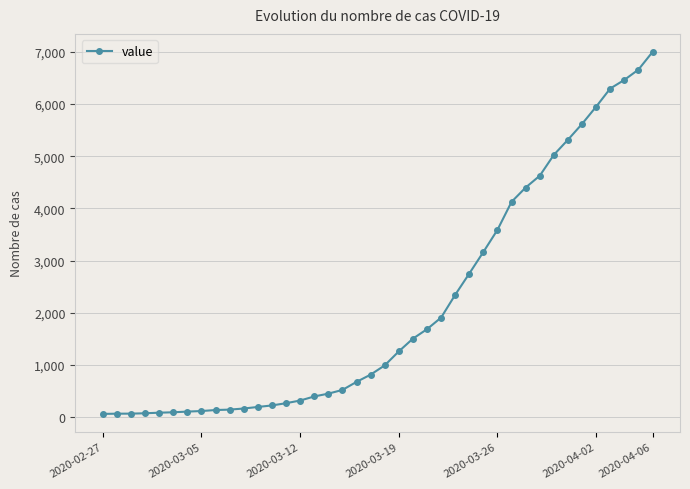

Is this an area chart (filled region under the line)?

No